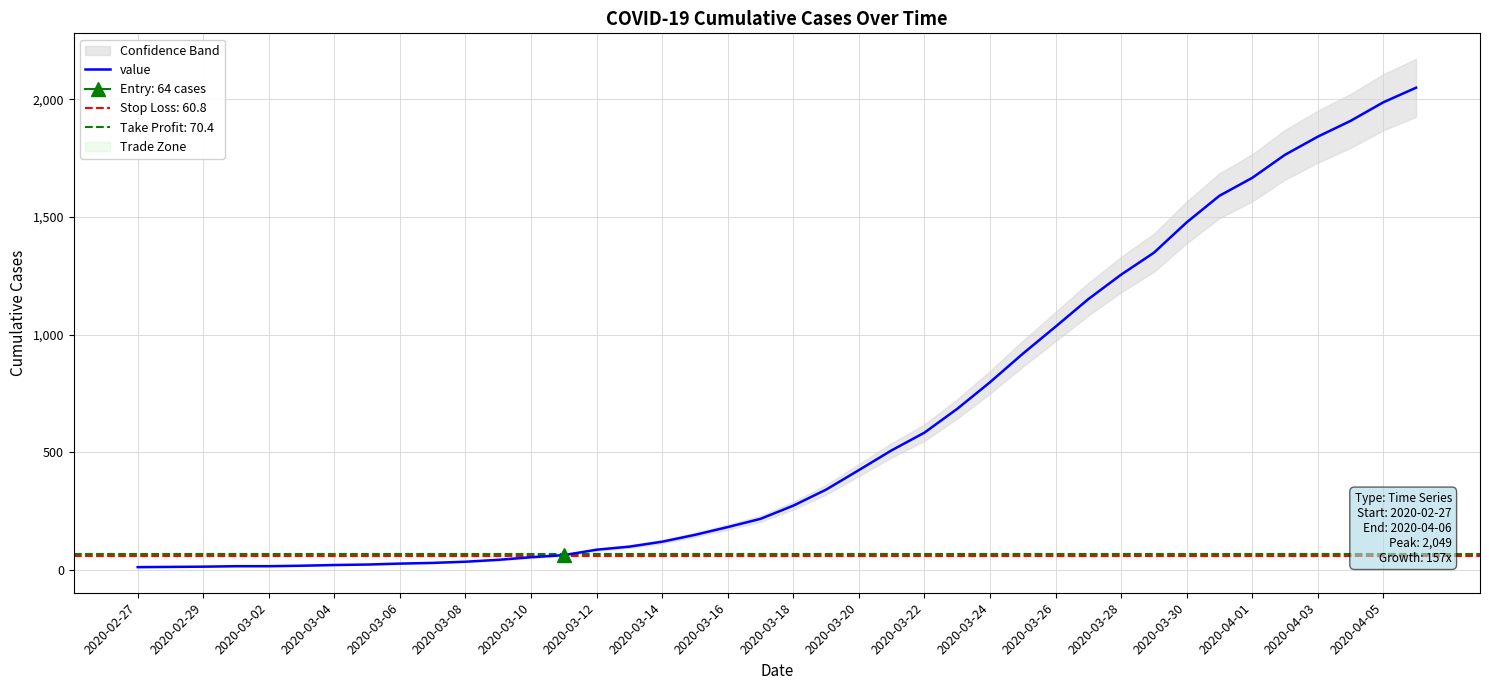

The value of value at 2020-03-18 is 274. True or false?

True